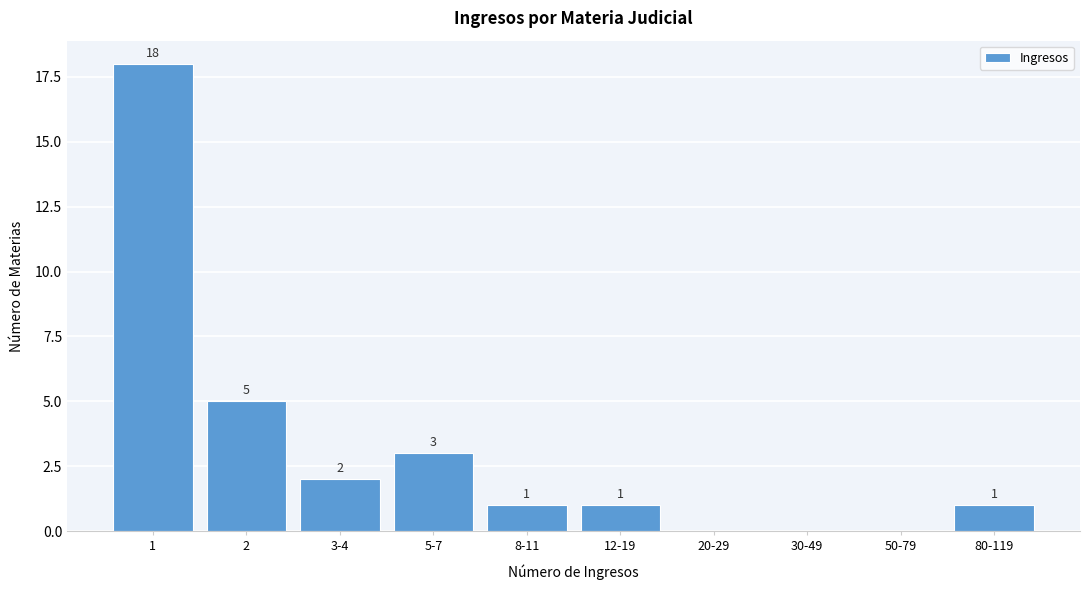

Reading left to right, list all the values displayed in this chart.

1=18	2=5	3-4=2	5-7=3	8-11=1	12-19=1	20-29=0	30-49=0	50-79=0	80-119=1